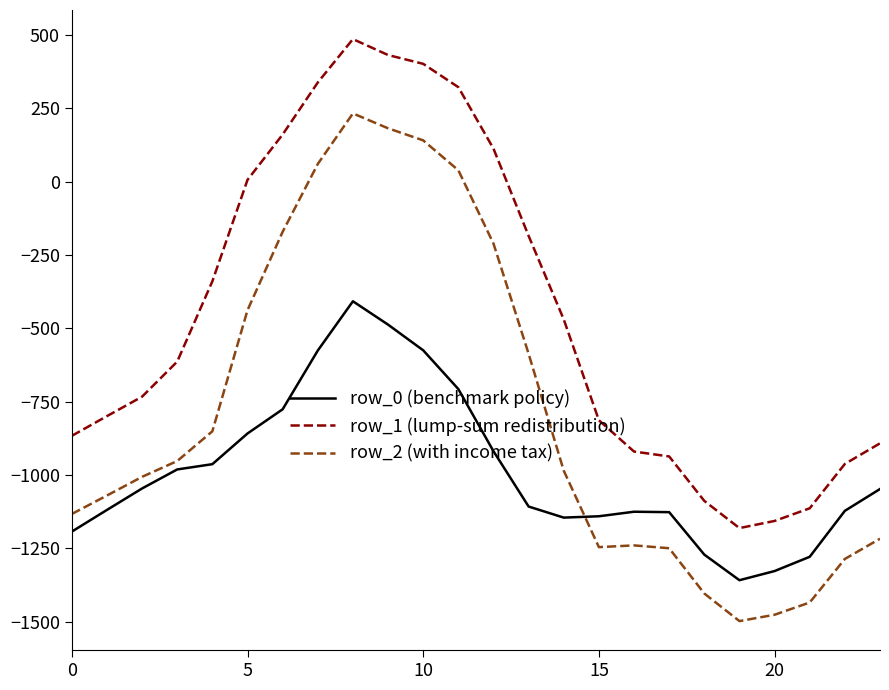

What is the highest value of the row_0 (benchmark policy) series?

-407.9